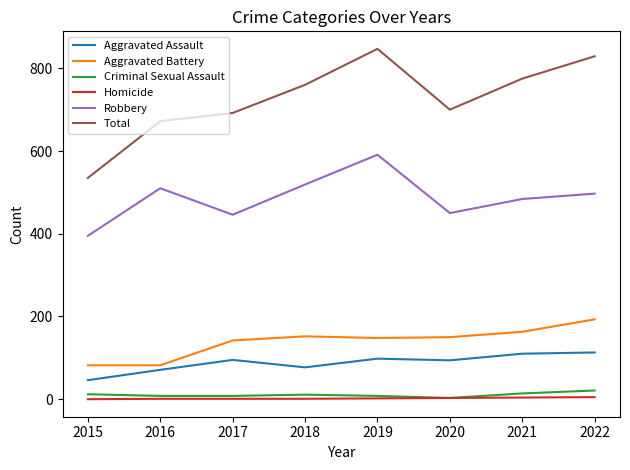

Rank the series by their maximum value, from lowest to highest.

Homicide, Criminal Sexual Assault, Aggravated Assault, Aggravated Battery, Robbery, Total